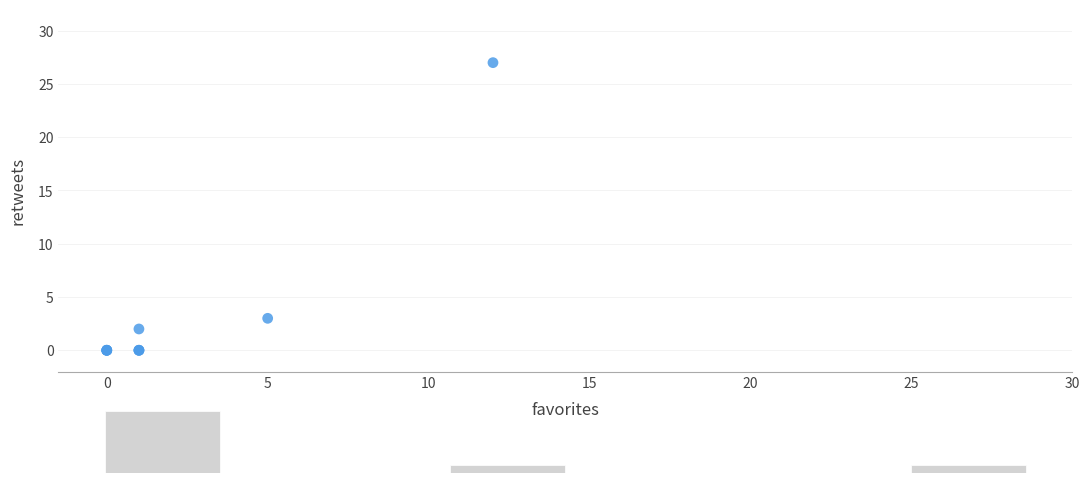

What Y value in the scatter plot is closest to 13?

3